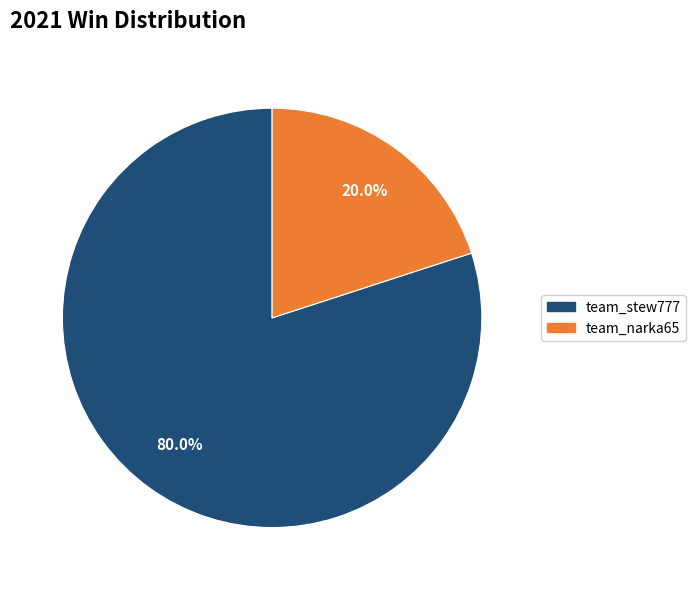

To the nearest percent, what portion does team_stew777 represent?

80%